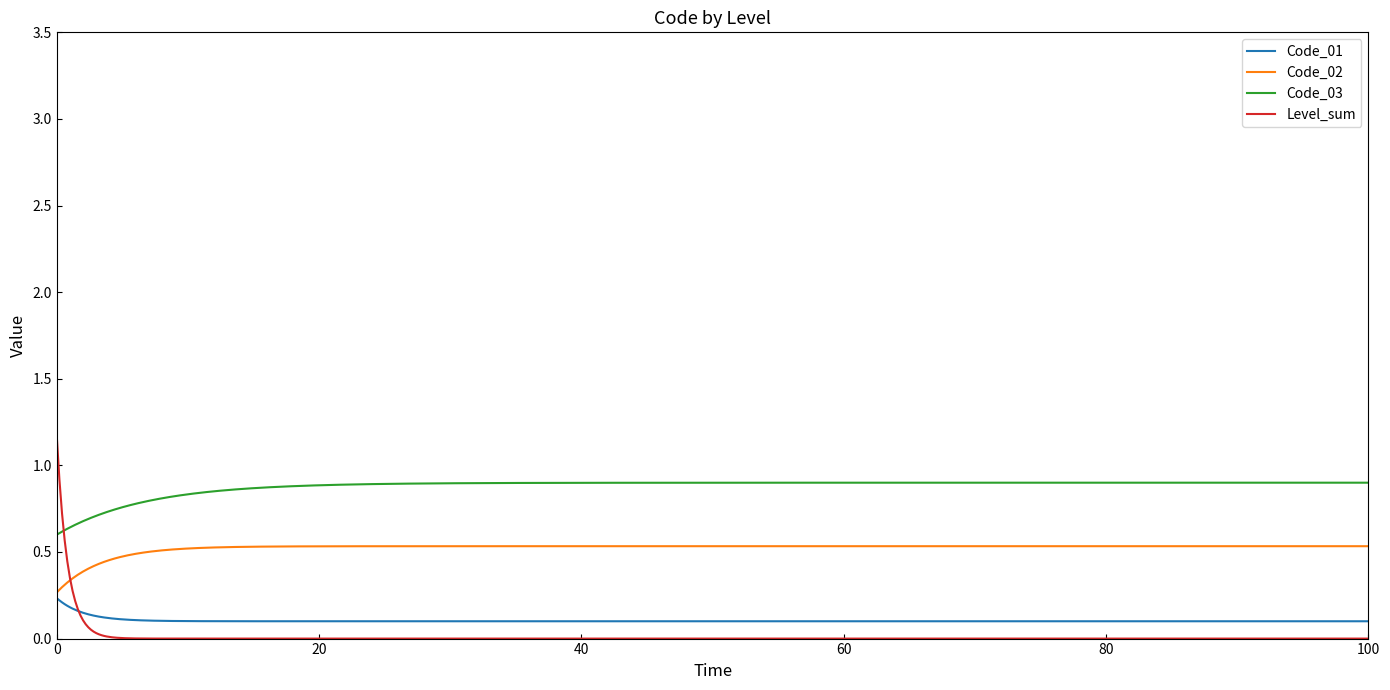

What is the greatest value displayed?

1.2